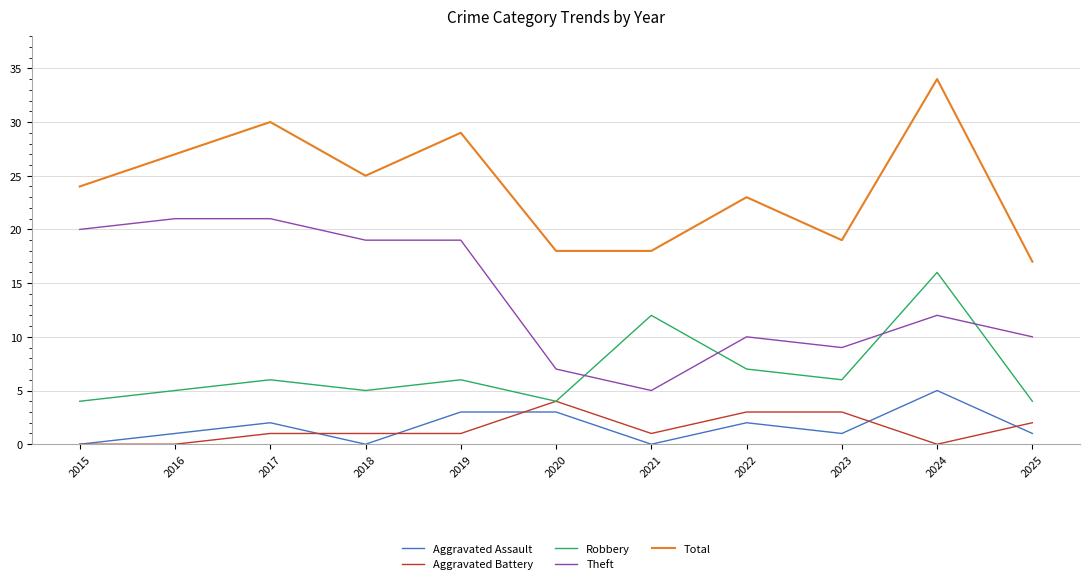

The Aggravated Battery series shows 4 at 2020. True or false?

True